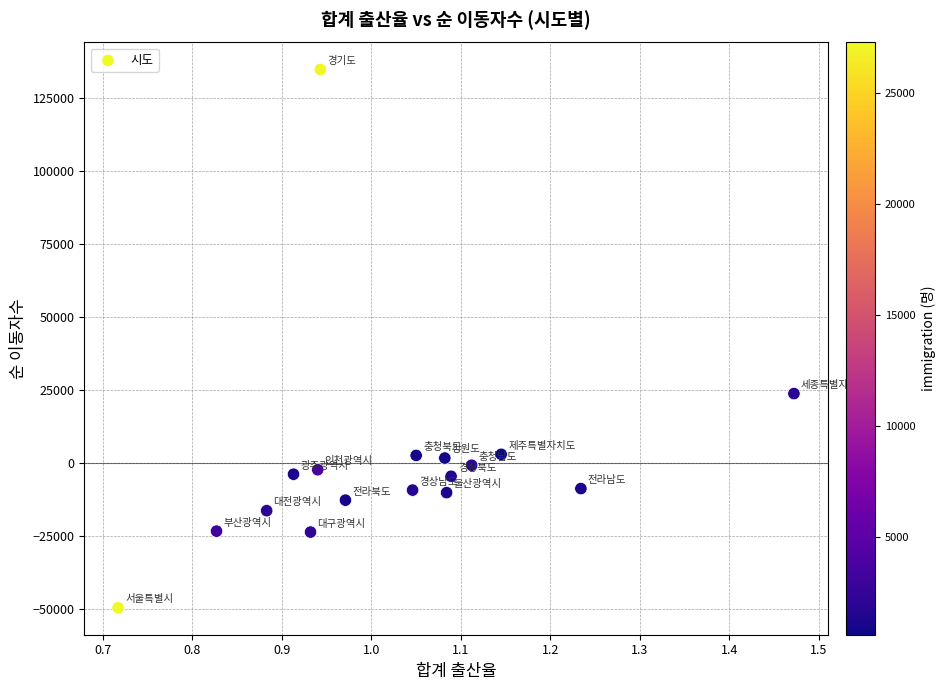

What Y value in the scatter plot is closest to 42539?

23724